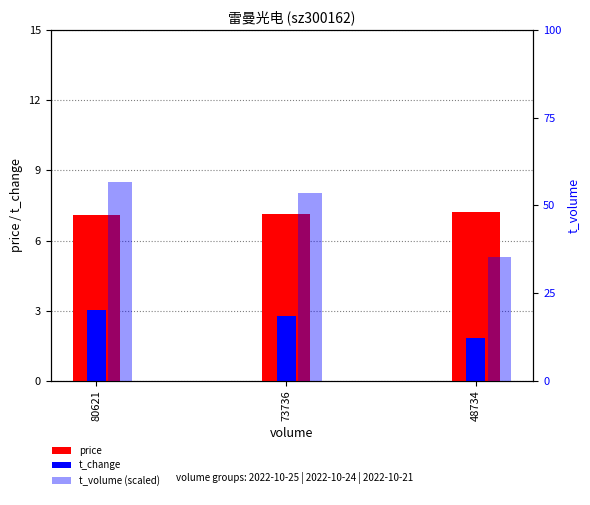

Reading left to right, what are all the values shown in this chart?

price: 80621=7.1	73736=7.2	48734=7.2
t_change: 80621=3.0	73736=2.8	48734=1.8
t_volume: 80621=56.7	73736=53.5	48734=35.2